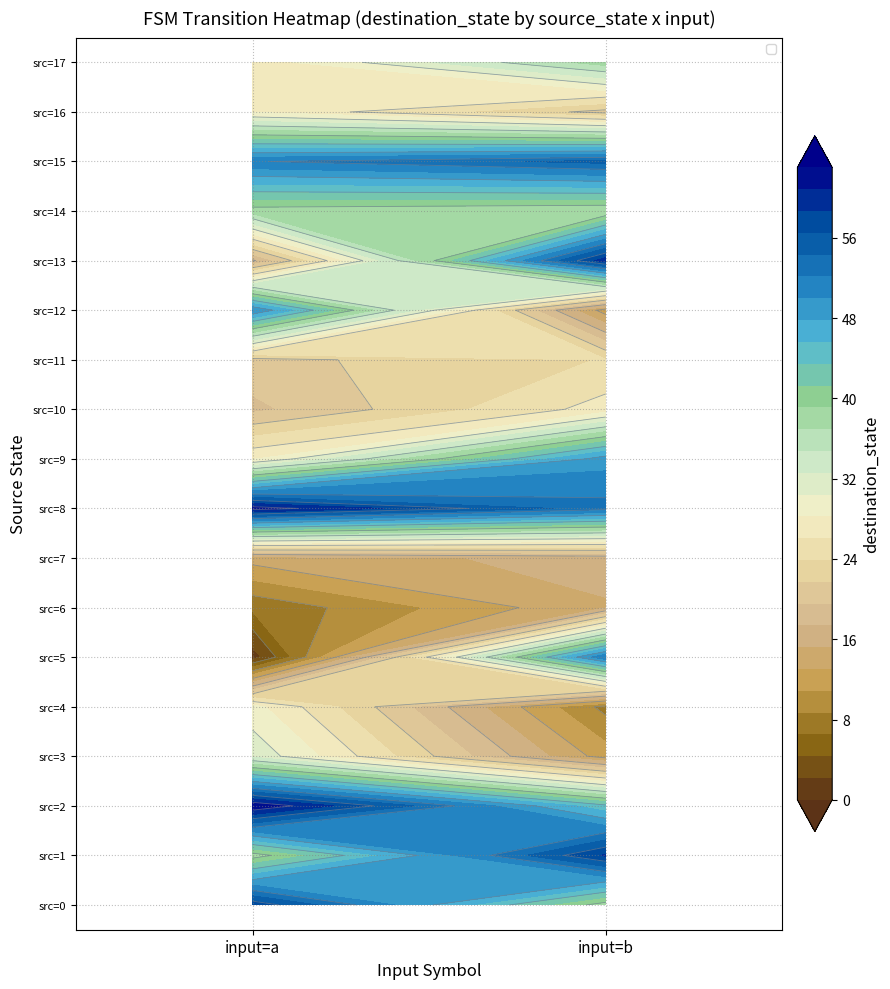

Is it true that 16 equals 0 at 10?

True